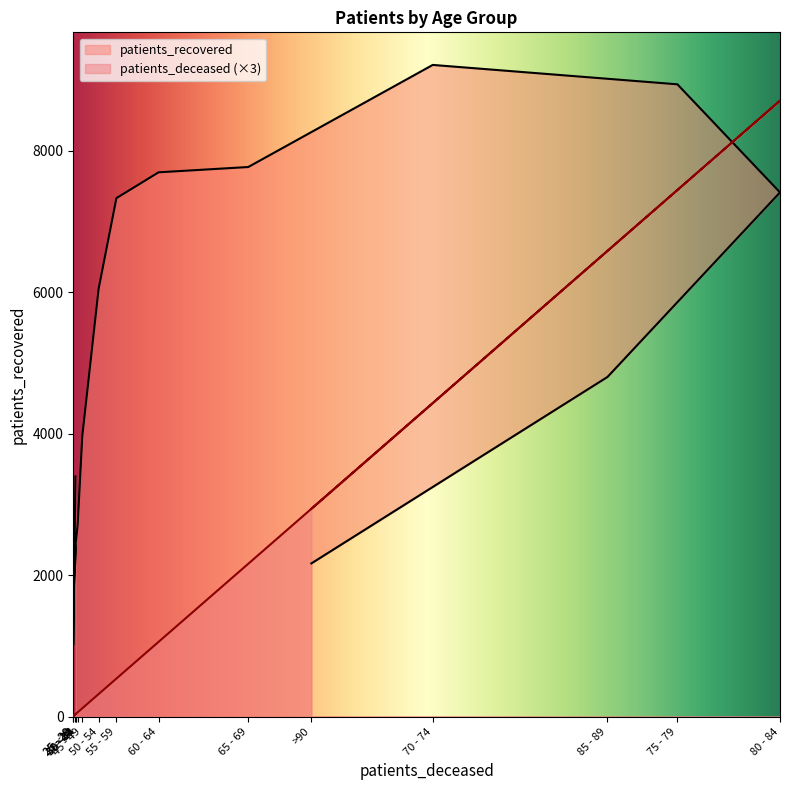

List the series in order of their overall mean, lowest first.

patients_deceased, patients_recovered